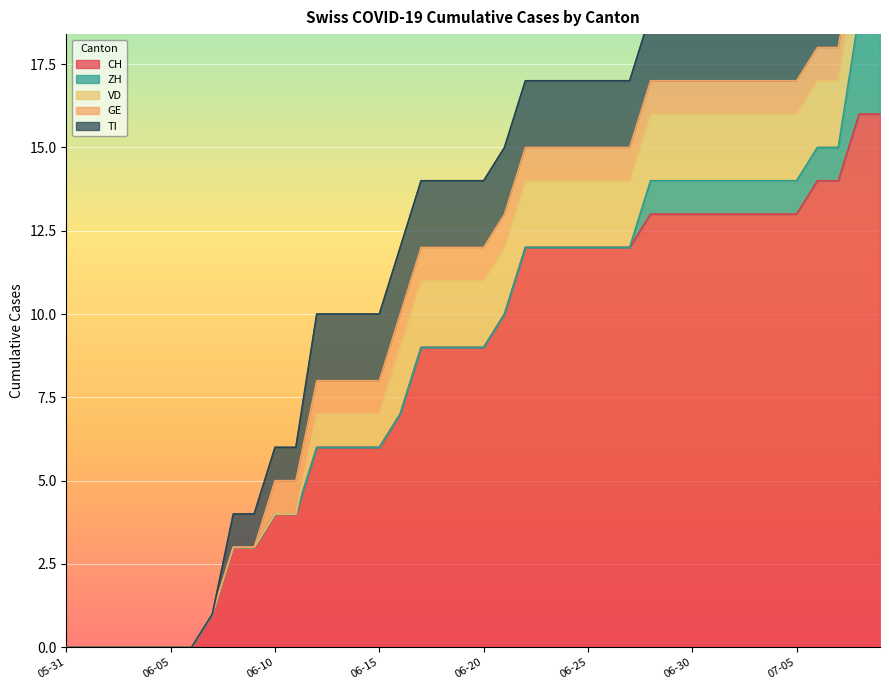

Where do ZH and TI first cross each other?

2020-07-07 and 2020-07-08